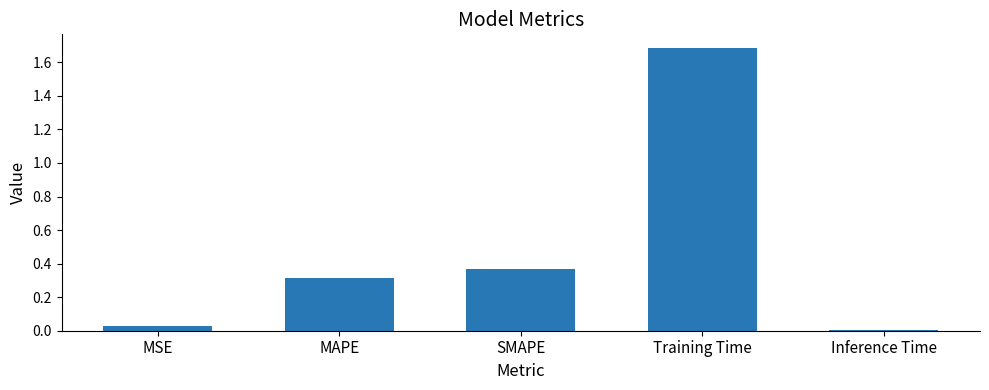

Which has a higher value, Training Time or SMAPE?

Training Time